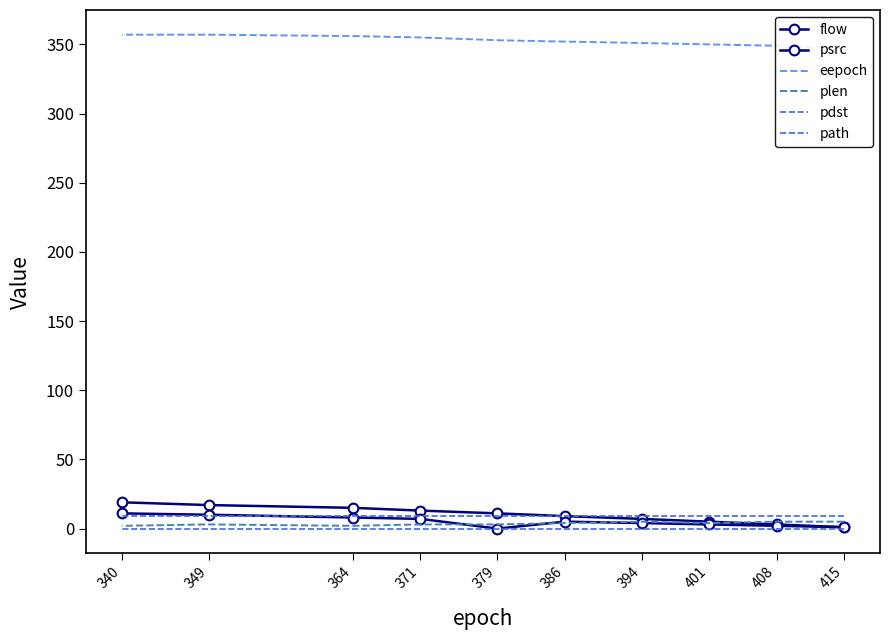

List the labels in order of psrc value, largest first.

340, 349, 364, 371, 386, 394, 401, 408, 415, 379